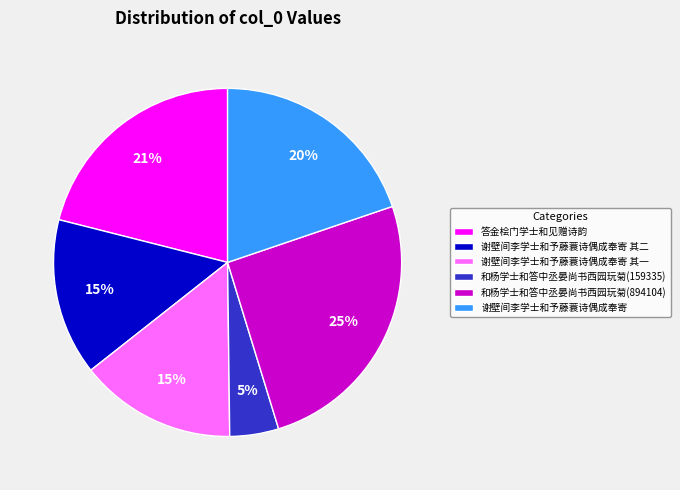

What is the largest slice in the pie chart?

和杨学士和答中丞晏尚书西园玩菊(894104)